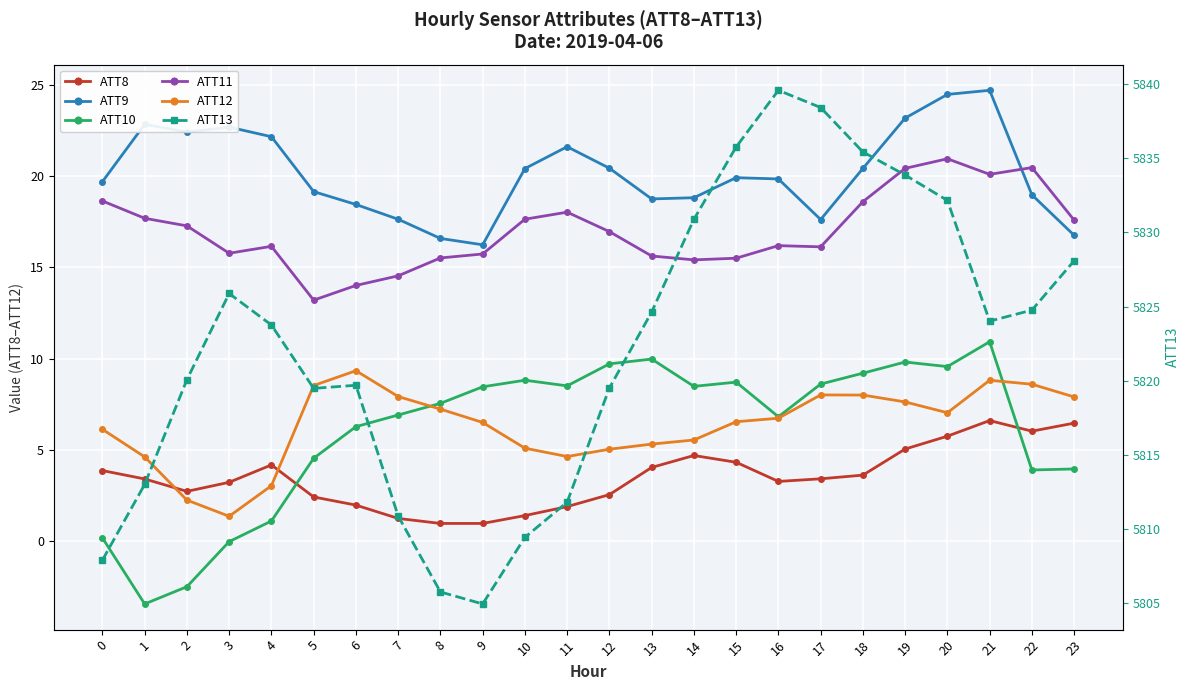

Where is ATT10 nearest to the value 3?

22